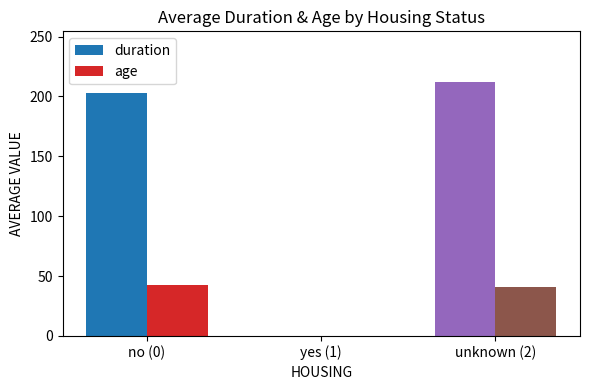

What is the total value across all series at unknown (2)?

252.8